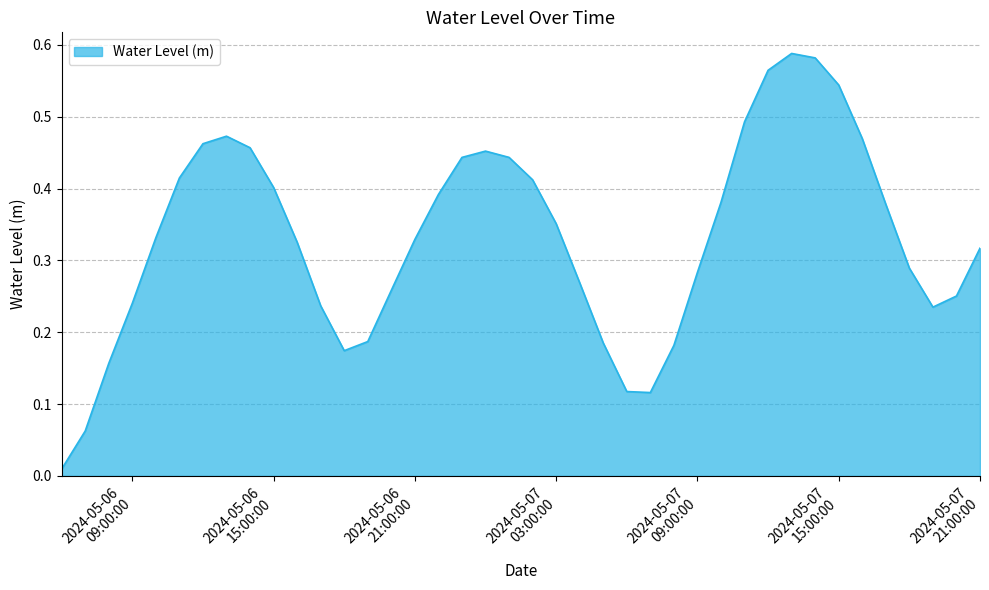

Does the chart have visible grid lines?

Yes